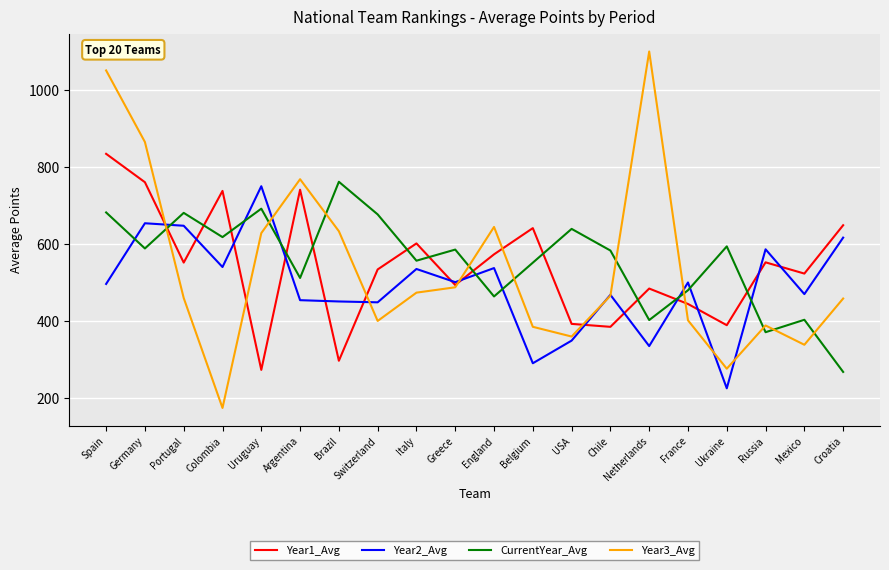

How many values in the Year1_Avg series are below 552?

10